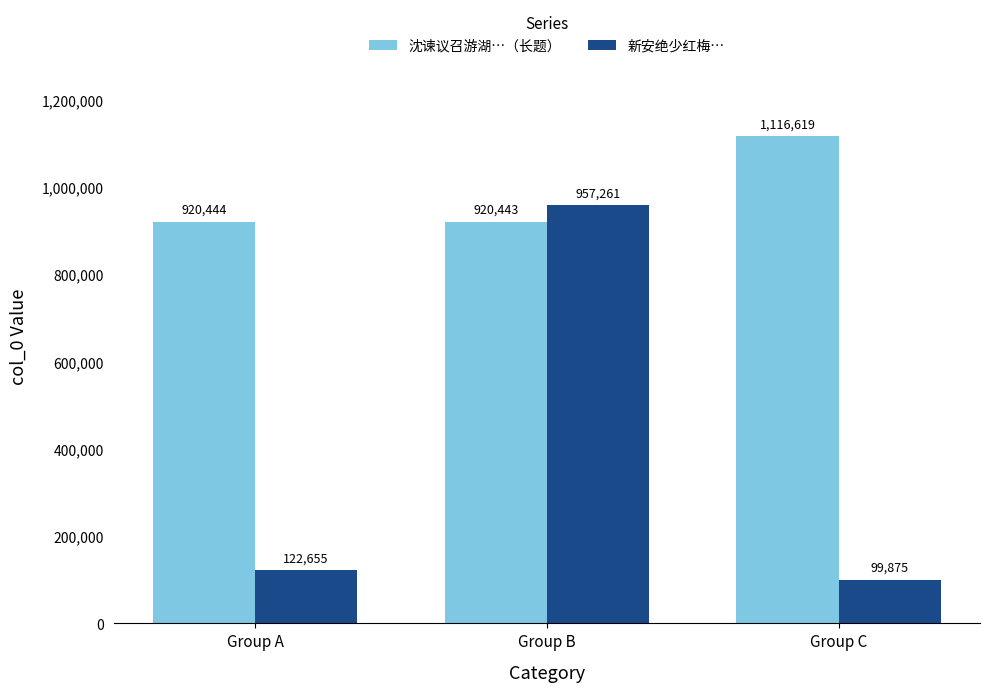

What is the average value of the 新安绝少红梅… series?

393264